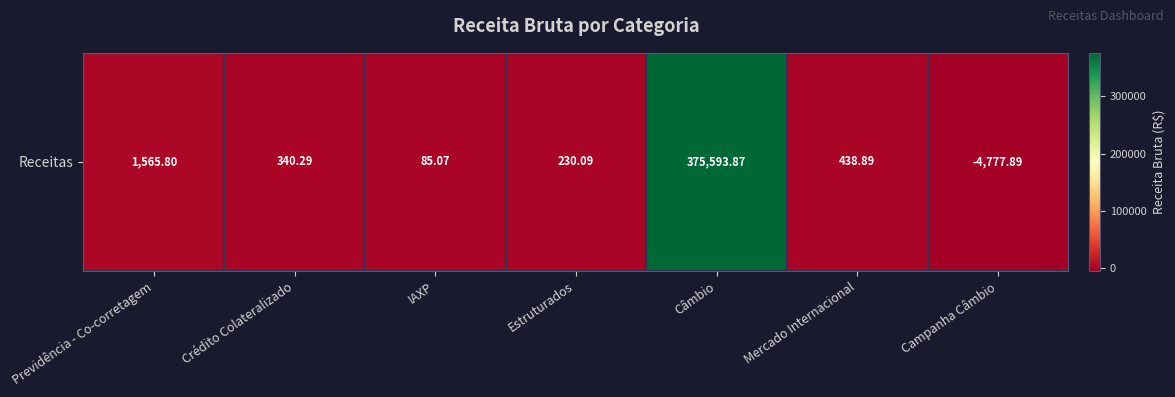

List the labels in order of value, smallest first.

Campanha Câmbio, IAXP, Estruturados, Crédito Colateralizado, Mercado Internacional, Previdência - Co-corretagem, Câmbio